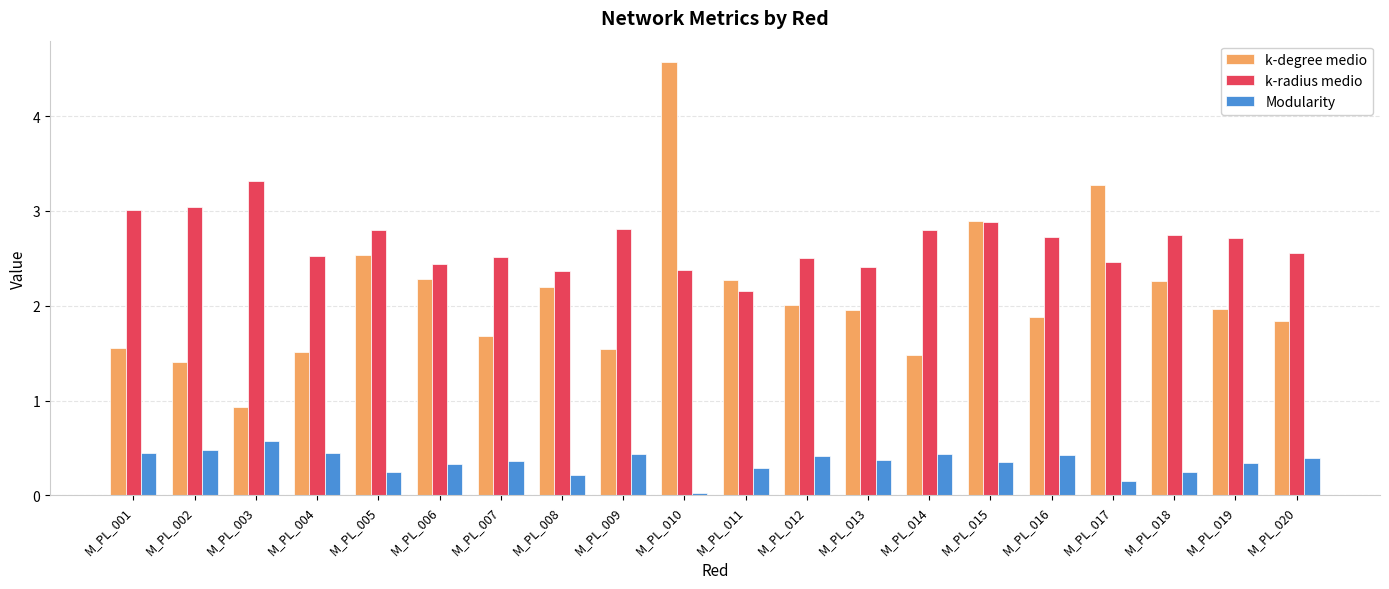

What are all the series names shown in the legend?

k-degree medio, k-radius medio, Modularity